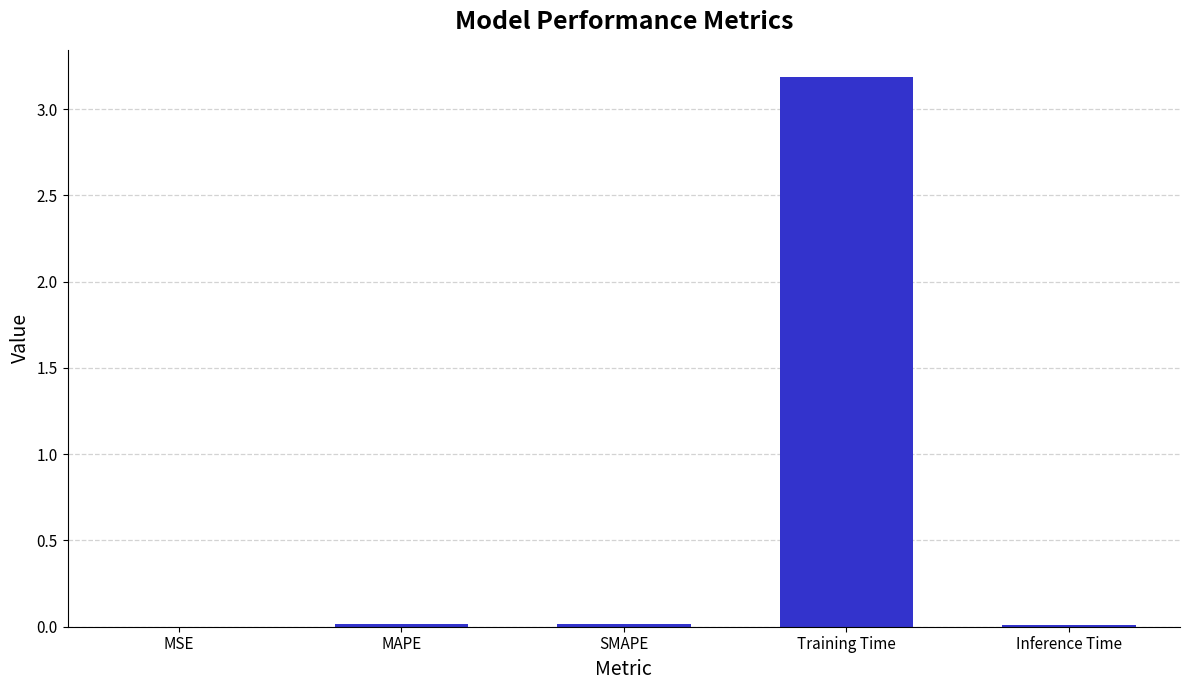

What is the greatest value displayed?

3.2